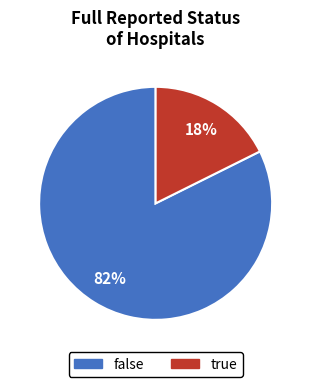

Count the number of slices in the pie.

2